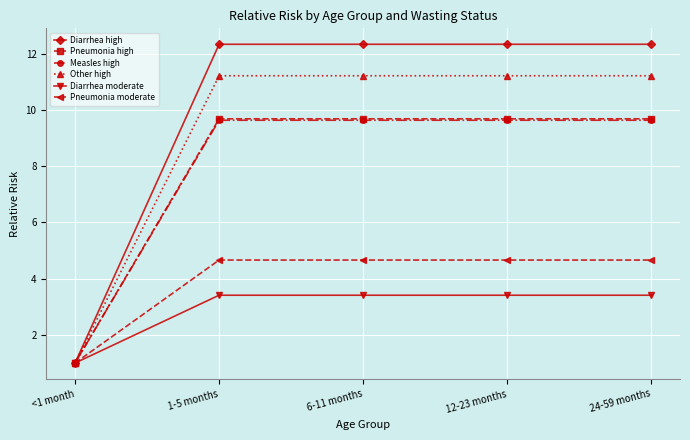

The Diarrhea high series shows 7.3 at 6-11 months. True or false?

False